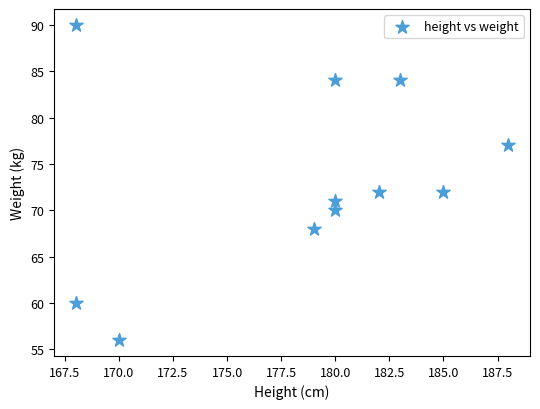

What is the range of X values (max minus min)?

20